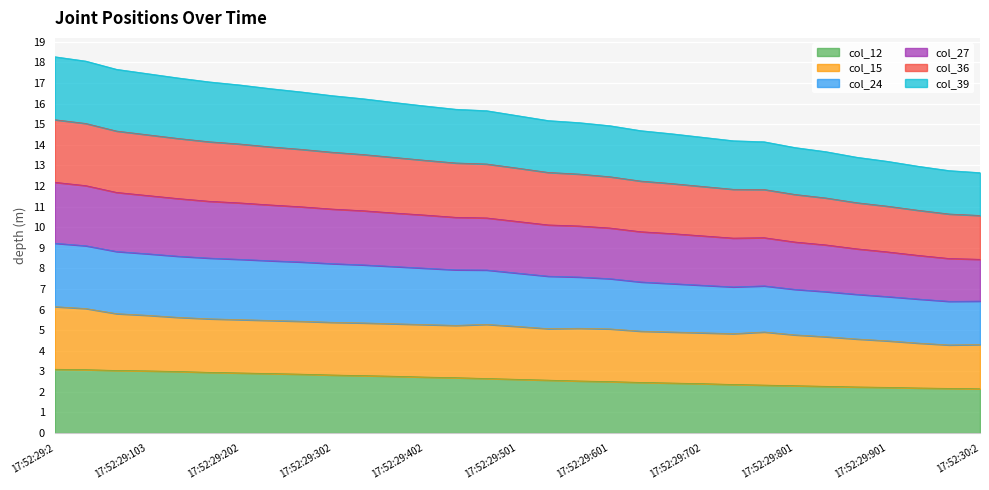

What is the highest value of the col_12 series?

3.1